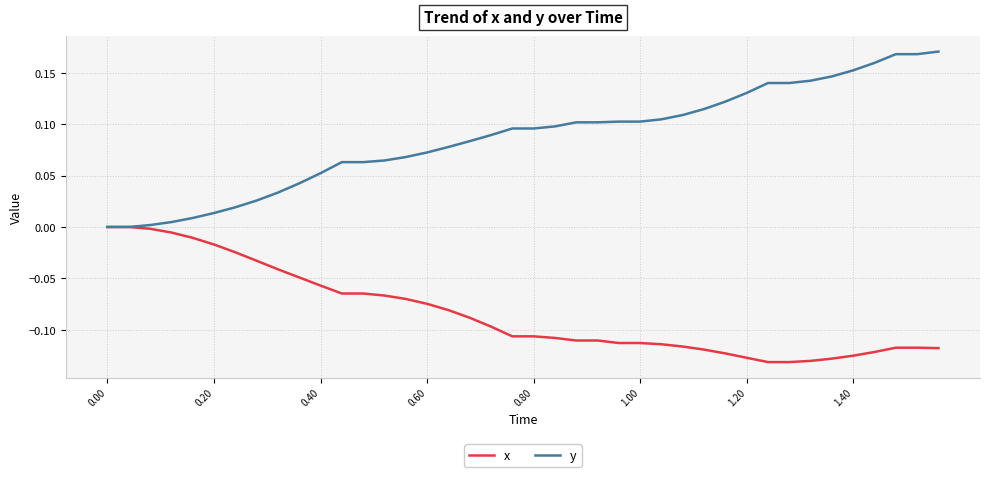

Which series has the largest total across all categories?

y